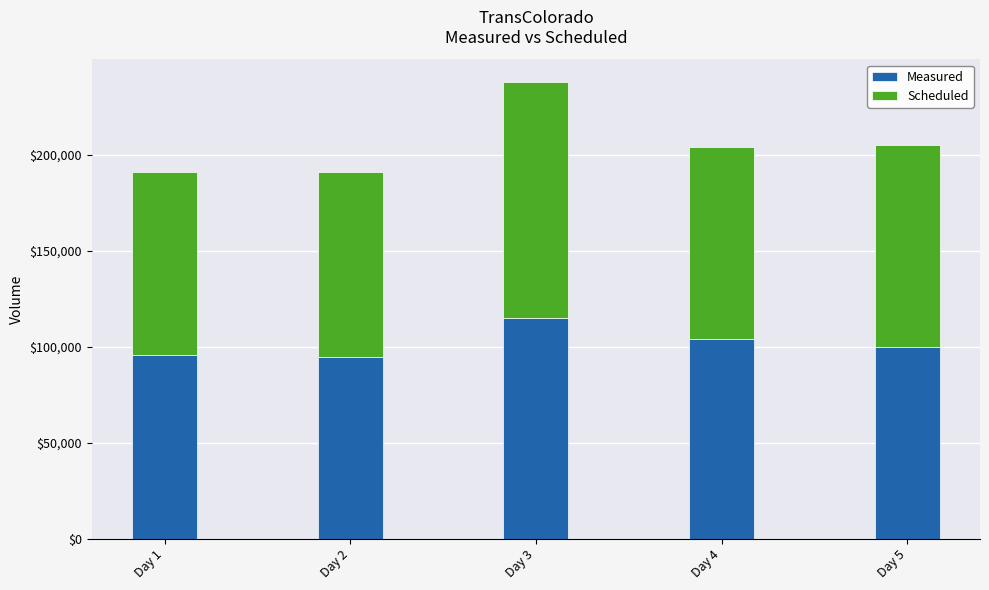

What is the average value of the Measured series?

101949